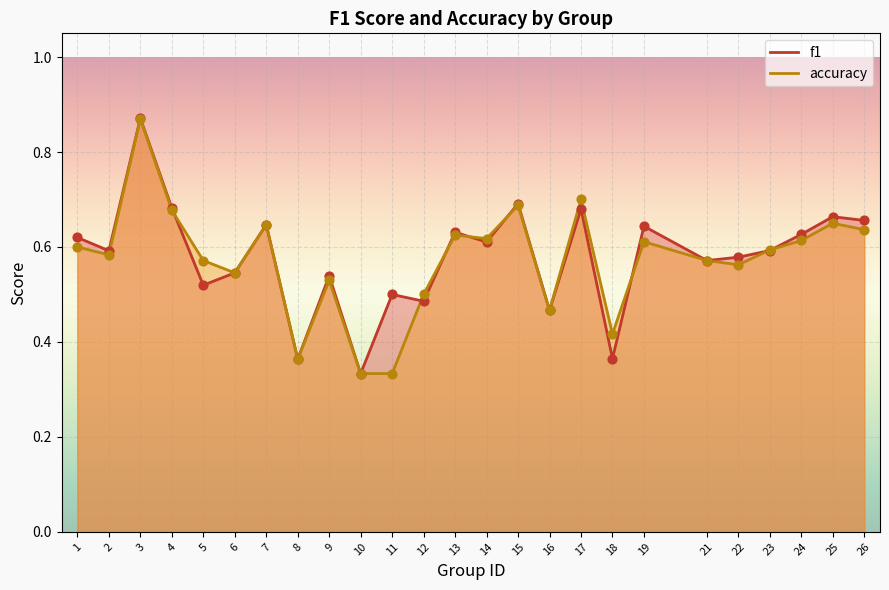

Which series contains the highest Y value?

f1